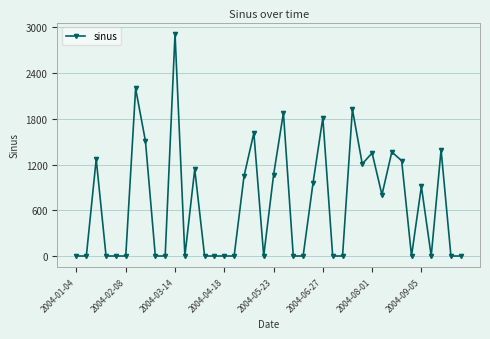

Reading left to right, extract all data points from this chart.

0.0	0.0	1270.7	0.0	0.0	0.0	2198.8	1505.7	0.0	0.0	2917.8	0.0	1139.9	0.0	0.0	0.0	0.0	1046.3	1615.9	0.0	1063.2	1879.5	0.0	0.0	954.4	1814.3	0.0	0.0	1926.4	1209.1	1351.8	802.8	1365.6	1250.3	0.0	913.6	0.0	1394.5	0.0	0.0